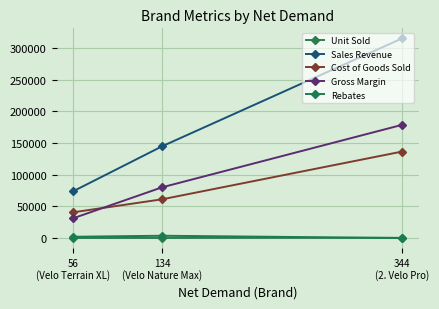

How many series are shown in this chart?

5